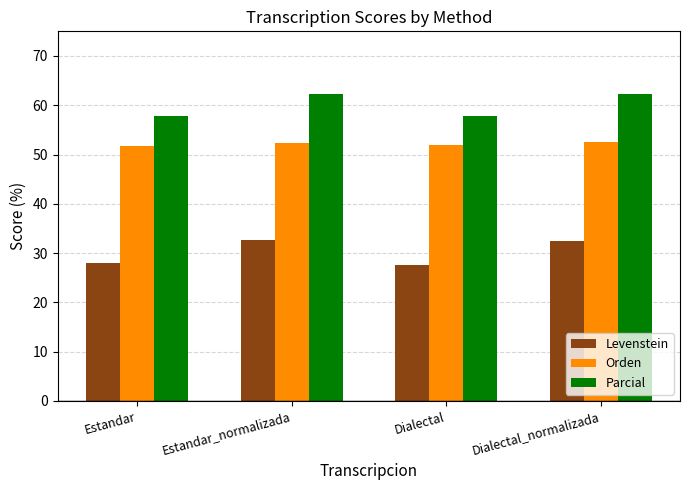

What is the difference between the maximum and minimum values in the Levenstein series?

5.1